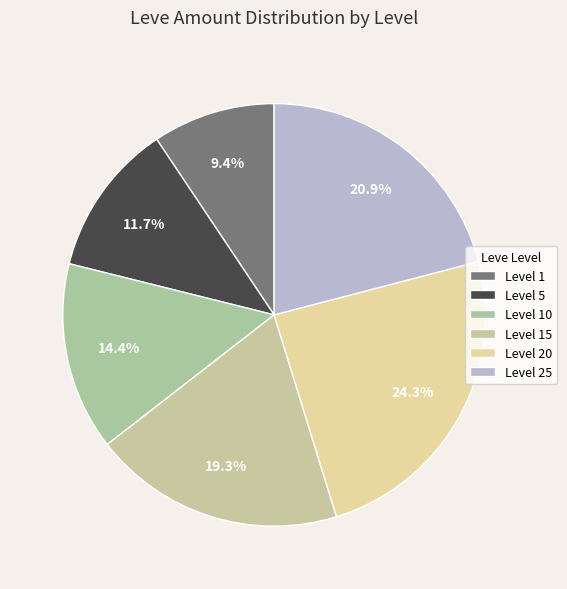

How many segments does this pie chart have?

6